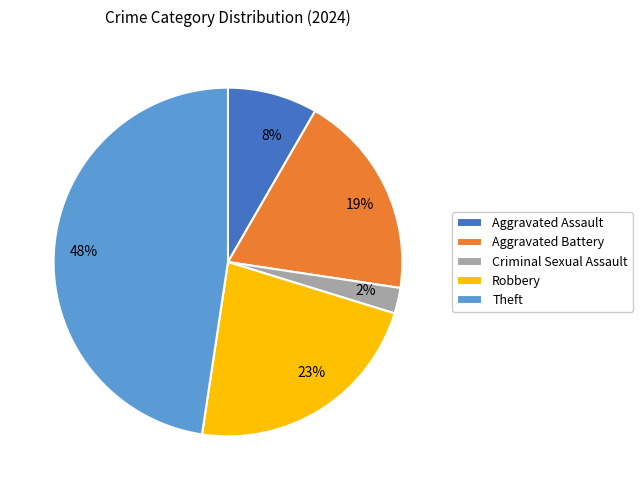

Which has a higher value, 2% or 23%?

23%